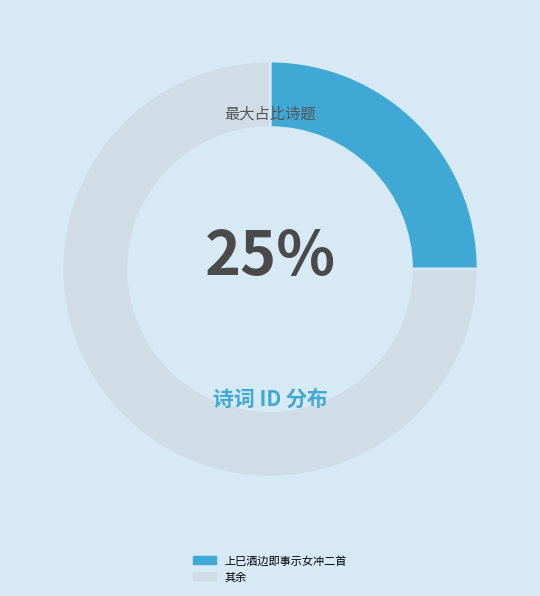

Which slice represents more than half of the pie?

其余